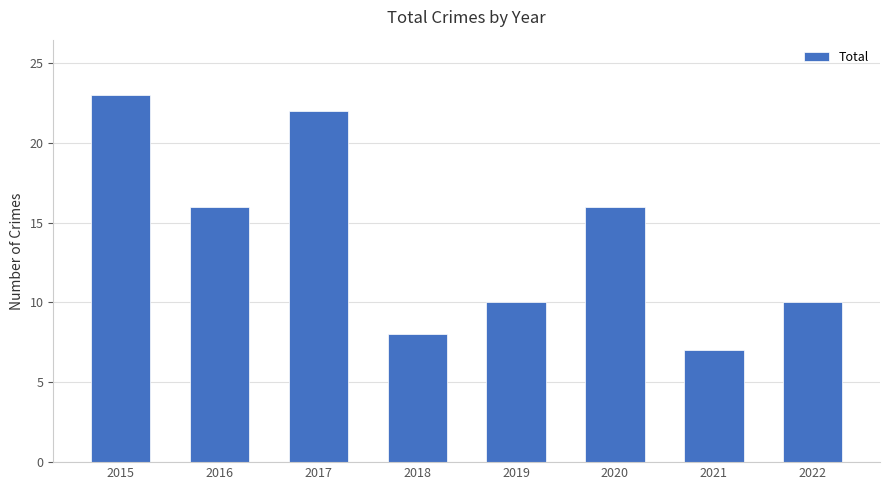

What is the sum of all values?

112